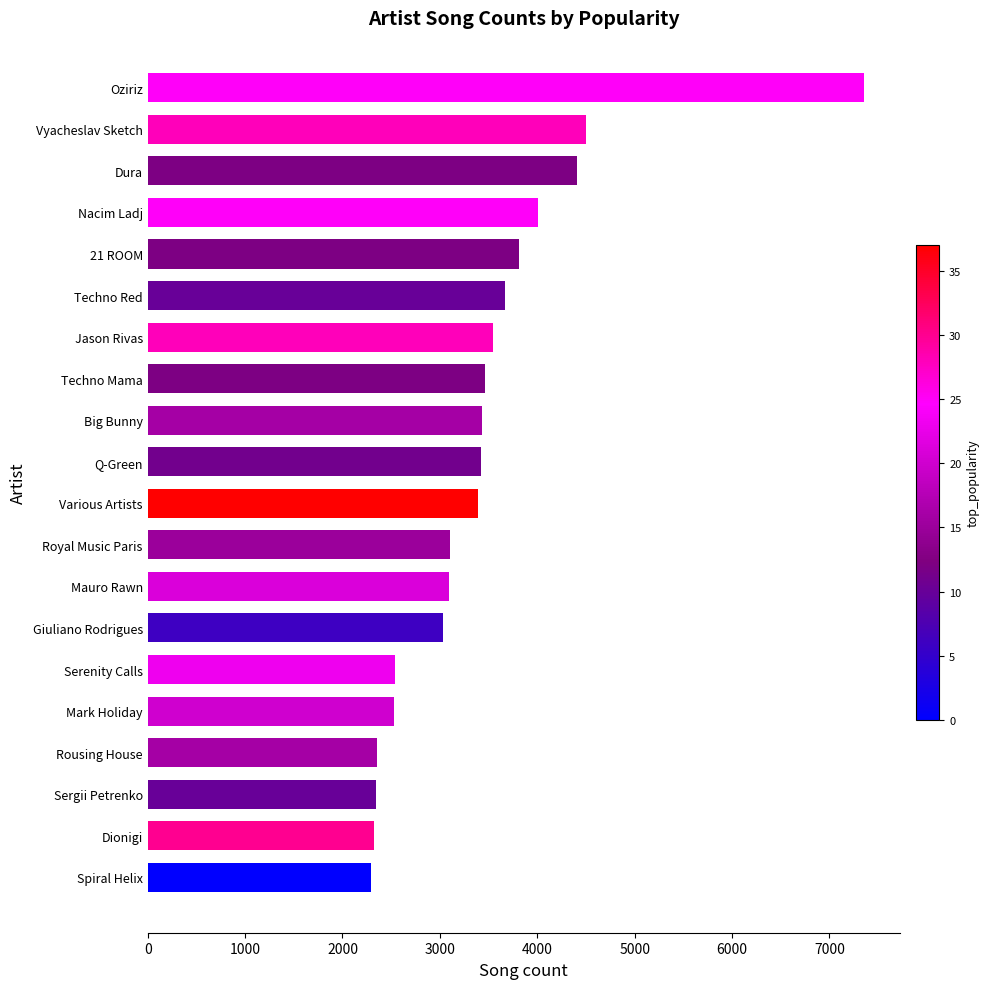

The value at Oziriz is 7354. True or false?

True